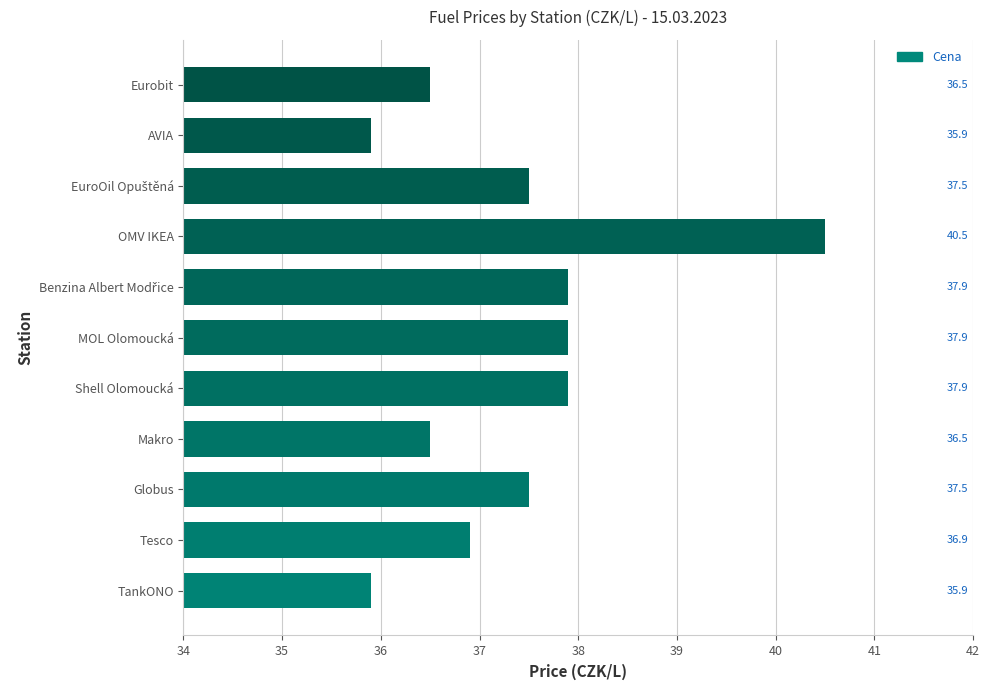

What is the minimum value shown in the chart?

35.9